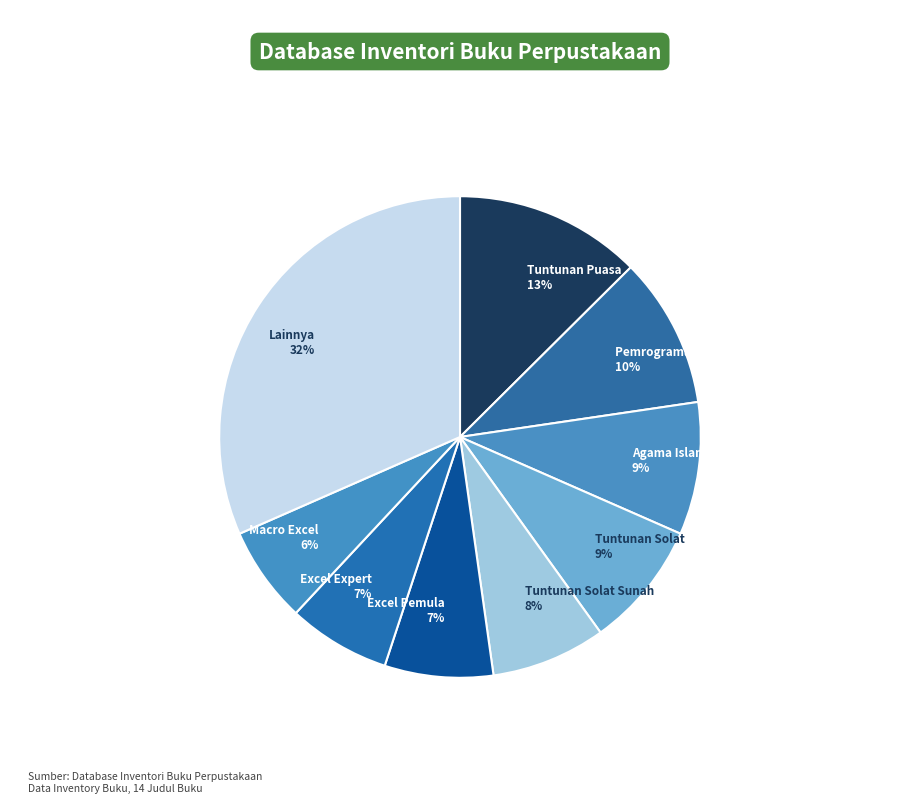

To the nearest percent, what portion does Excel Expert 7% represent?

7%